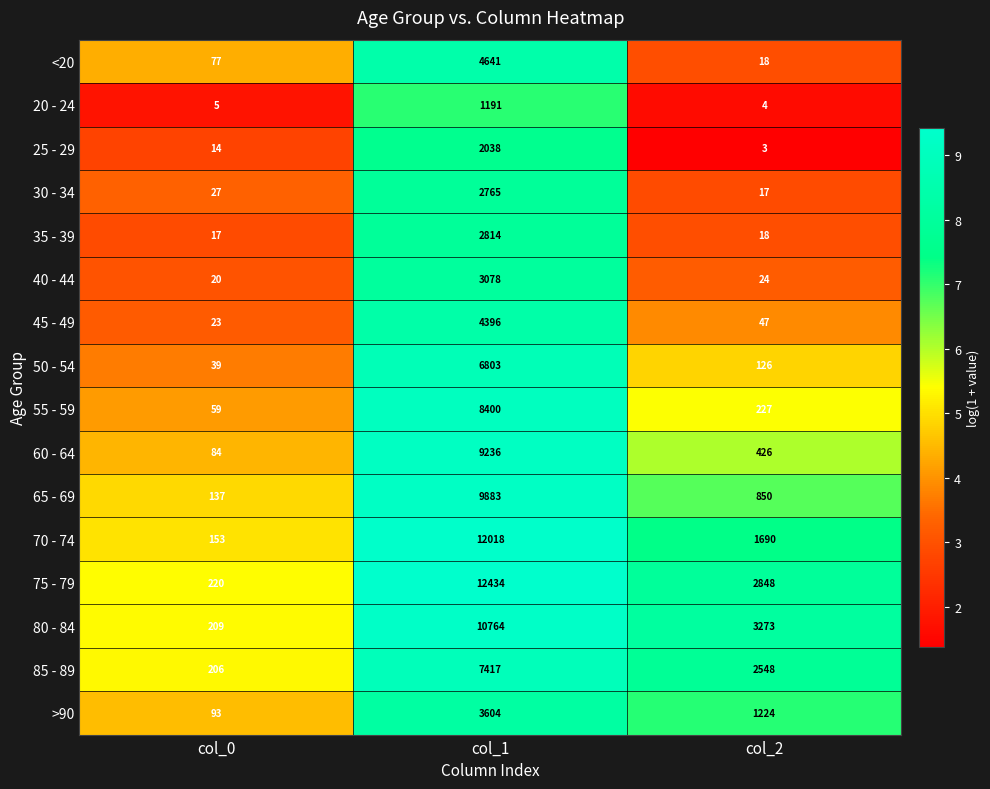

At which label does 25 - 29 reach its peak?

col_1